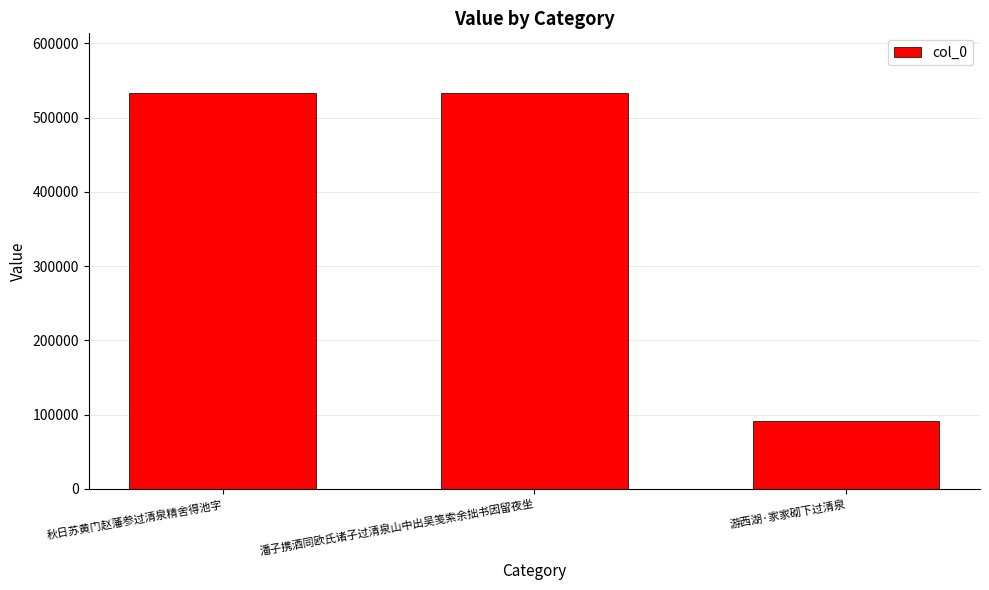

At which label is the value closest to 312288?

潘子携酒同欧氏诸子过清泉山中出吴笺索余拙书因留夜坐